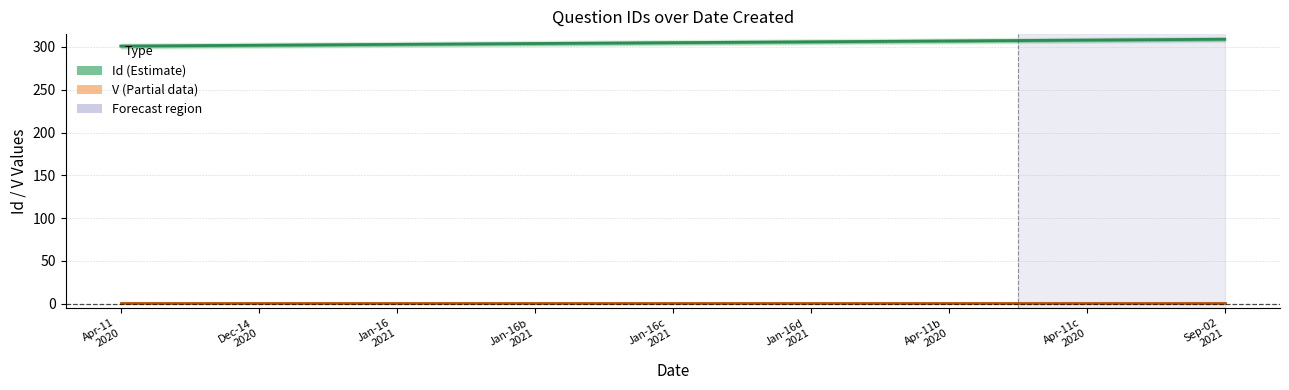

Reading right to left, transcribe all the data shown in this chart.

Id (Question ID): 309	308	307	306	305	304	303	302	301
V (Version): 1	1	1	1	1	1	1	1	1